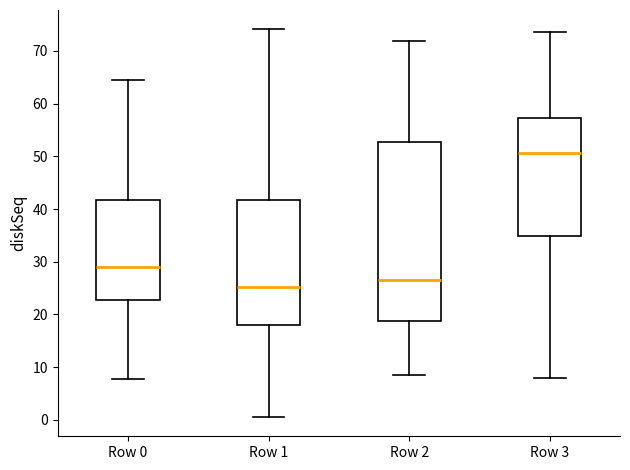

Comparing the boxes themselves (not the whiskers), which one is the tallest?

Row 2